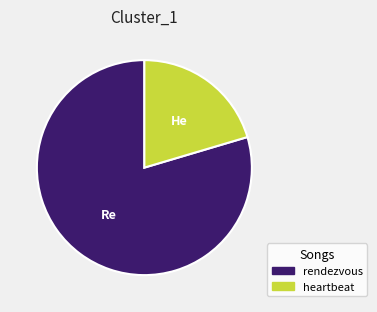

Is the sum of rendezvous and heartbeat greater than half?

Yes